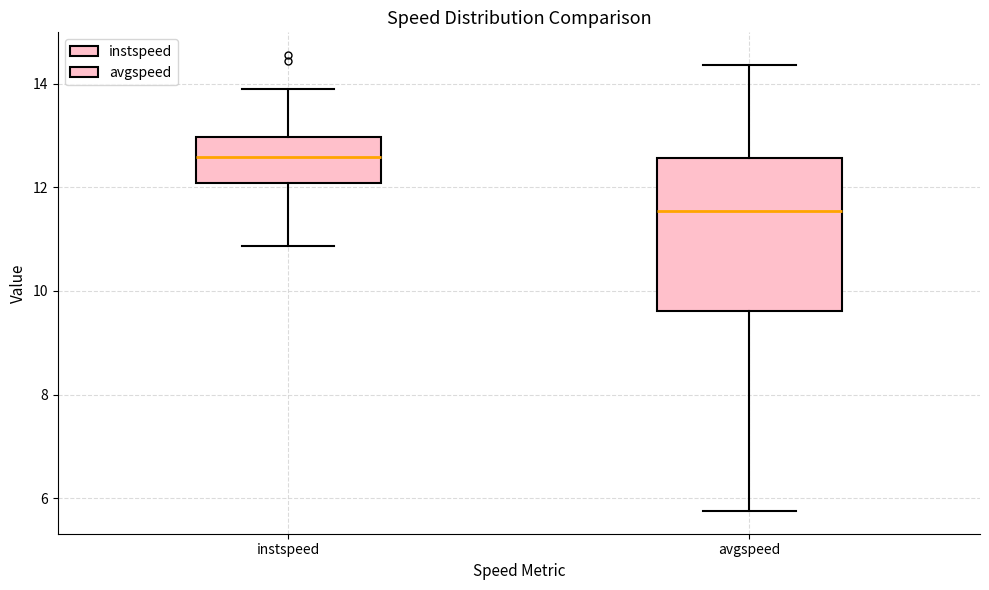

Where is the upper edge of the box for avgspeed on the y-axis? The values are not printed on the chart, so give them approximately, as read against the axis.

12.6